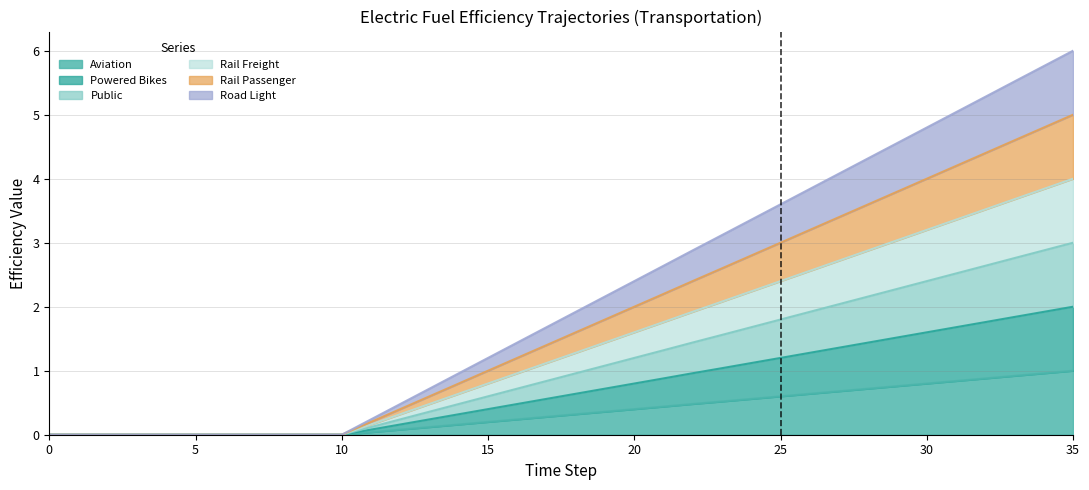

What are all the series names shown in the legend?

aviation, powered_bikes, public, rail_freight, rail_passenger, road_light